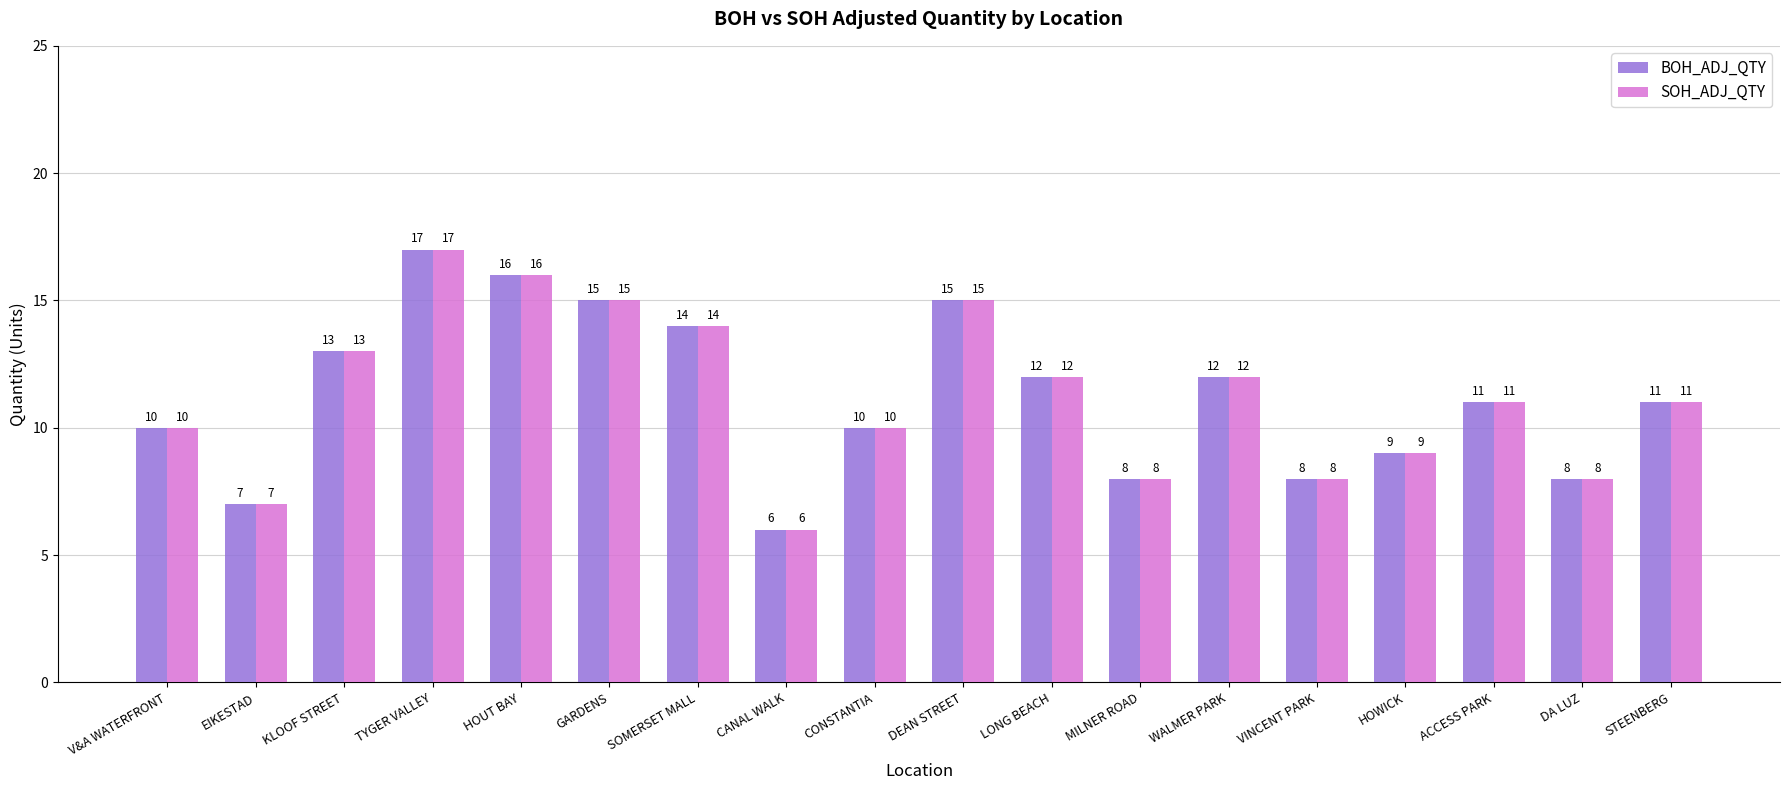

What is the average value of the SOH_ADJ_QTY series?

11